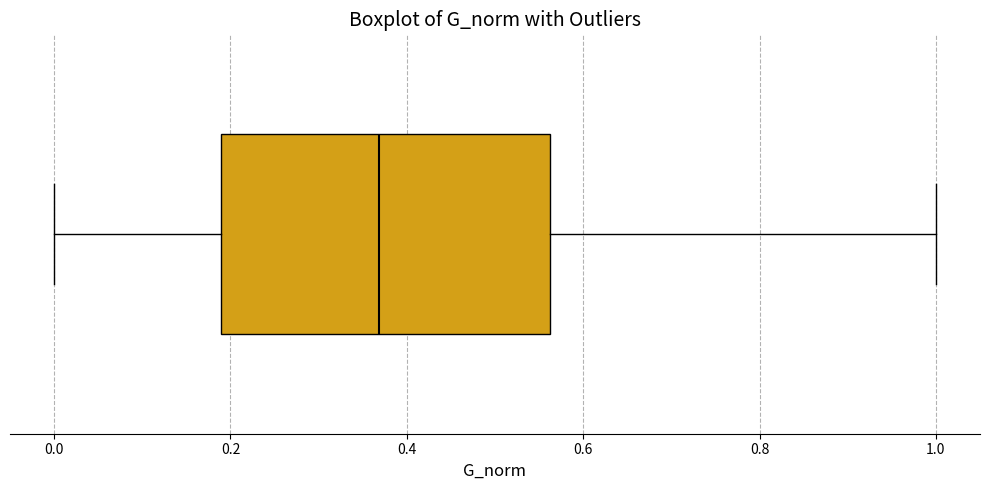

Where does the median line of the box sit on the x-axis? The values are not printed on the chart, so give them approximately, as read against the axis.

0.36